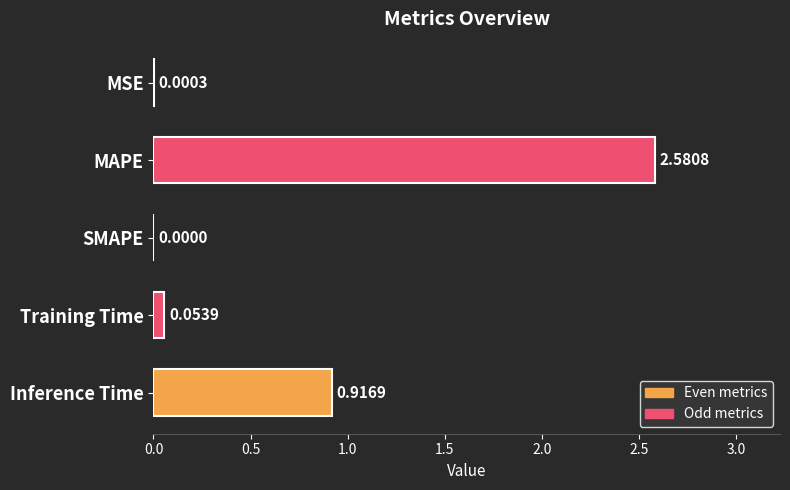

How many data points does each series have?

5